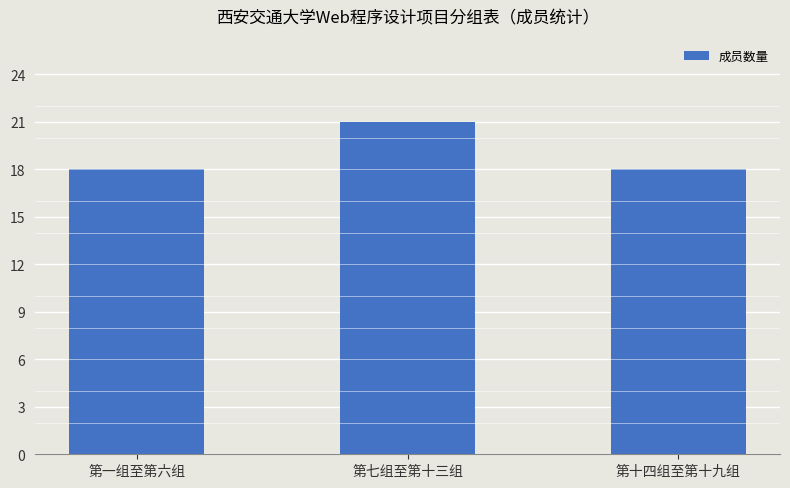

What value does the data have at 第十四组至第十九组?

18